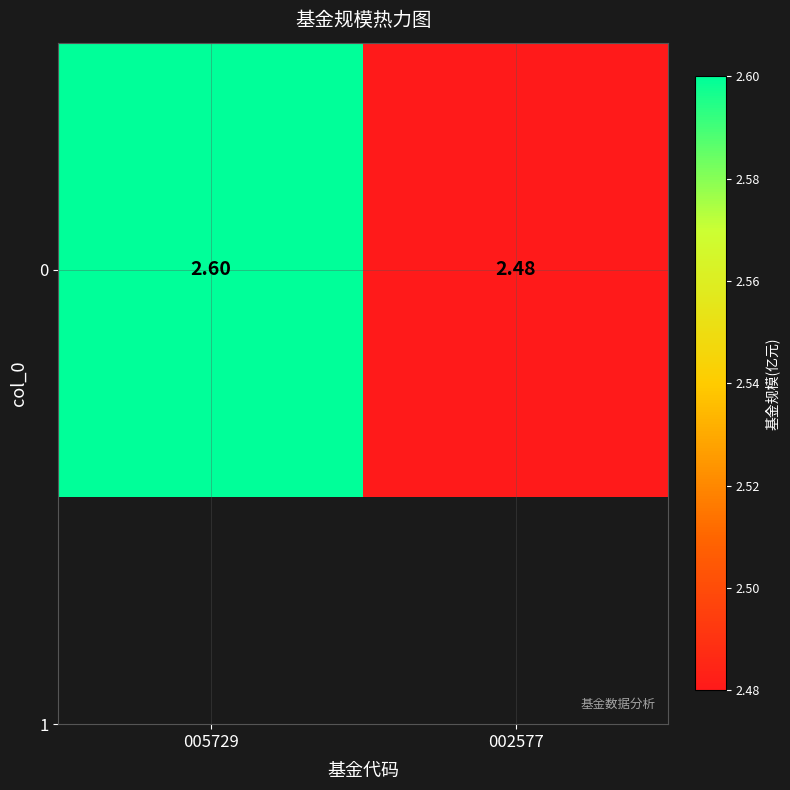

The chart shows a value of 3.7 at 002577. True or false?

False